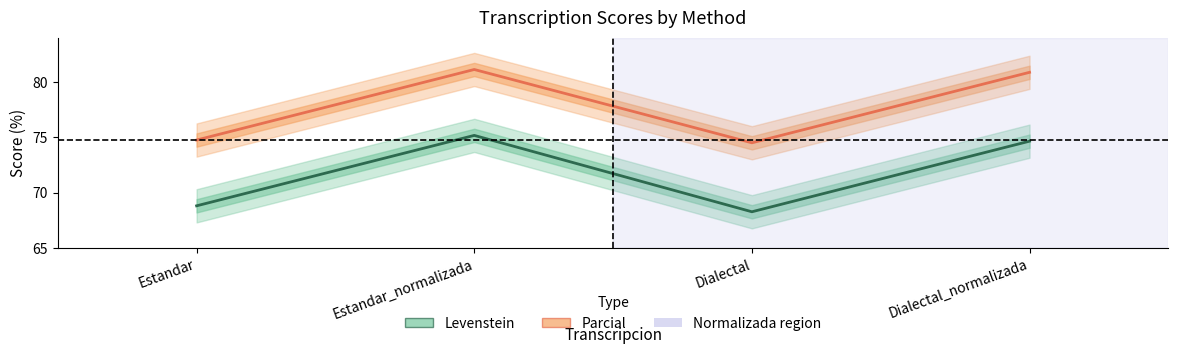

Which has a higher value, Estandar_normalizada or Estandar?

Estandar_normalizada